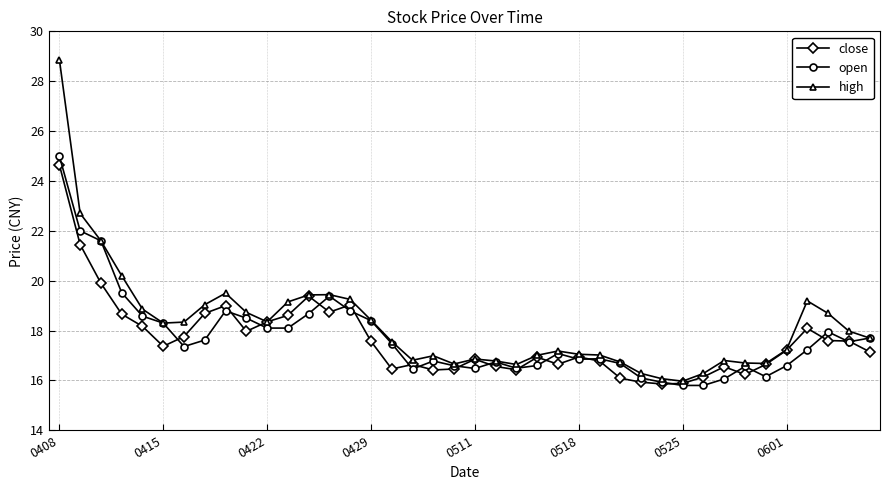

What is the highest value of the high series?

28.9